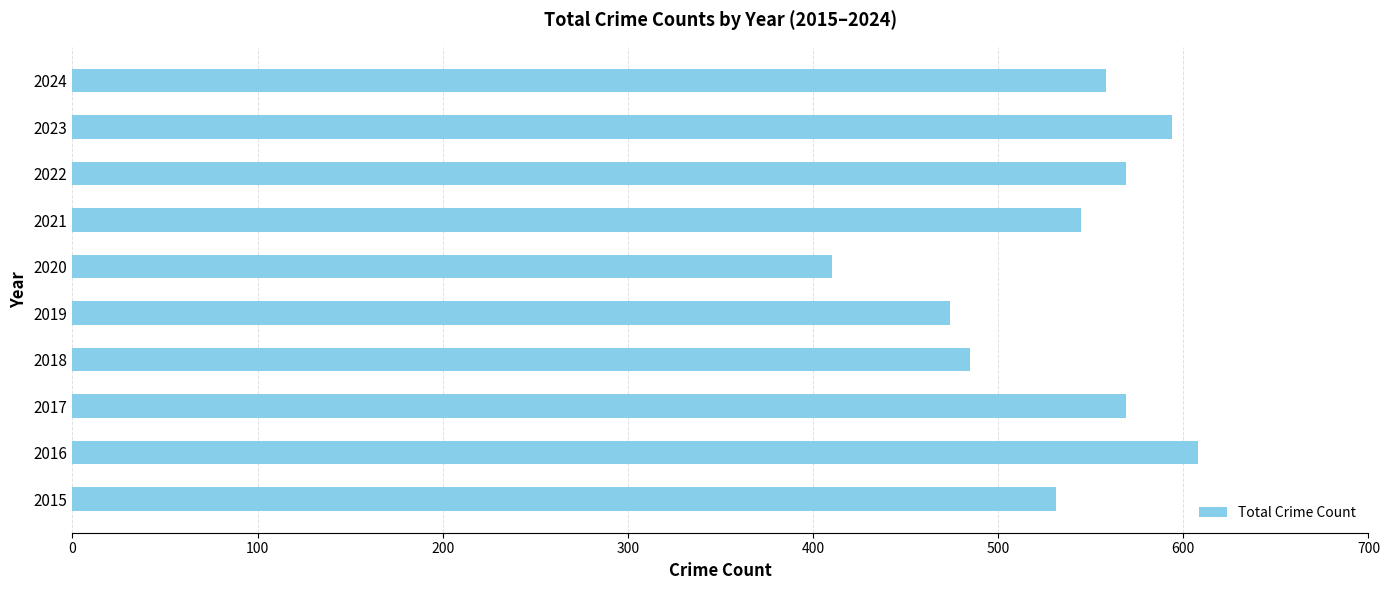

Reading bottom to top, what are all the values shown in this chart?

2015=531	2016=608	2017=569	2018=485	2019=474	2020=410	2021=545	2022=569	2023=594	2024=558